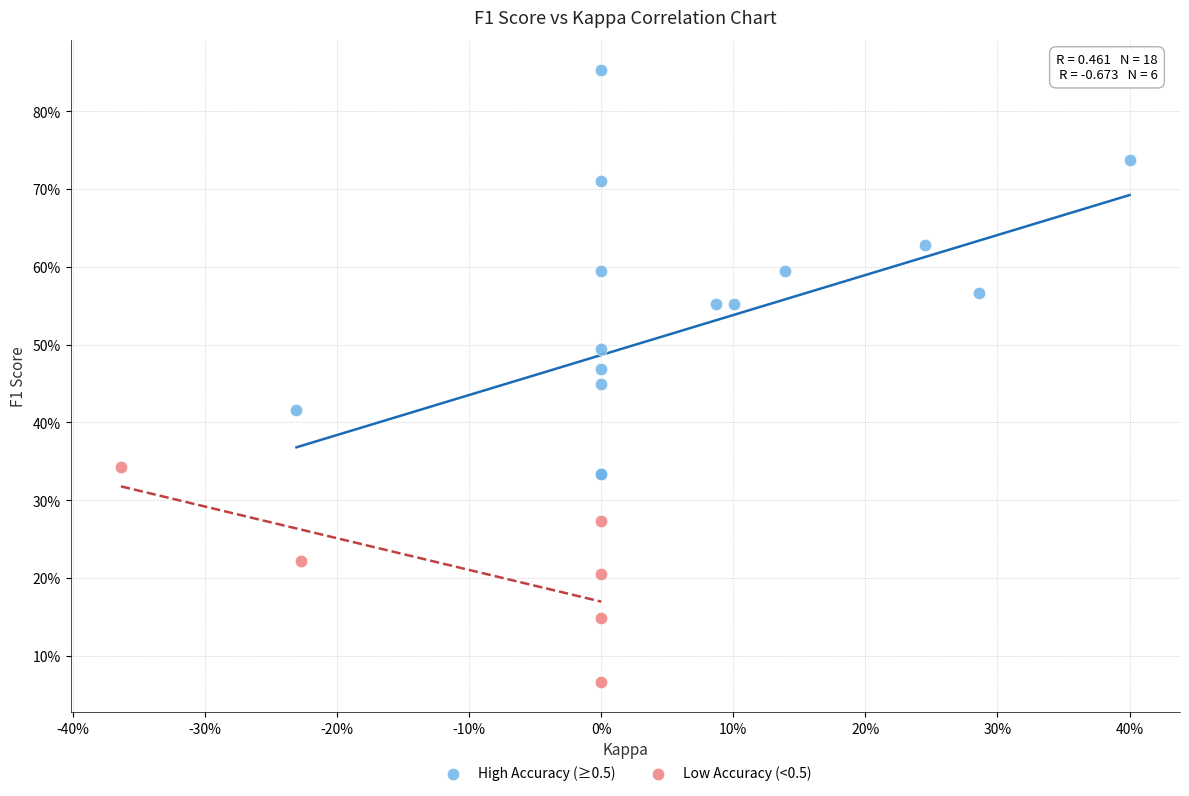

Which series reaches the minimum Y coordinate?

Low Accuracy (<0.5)